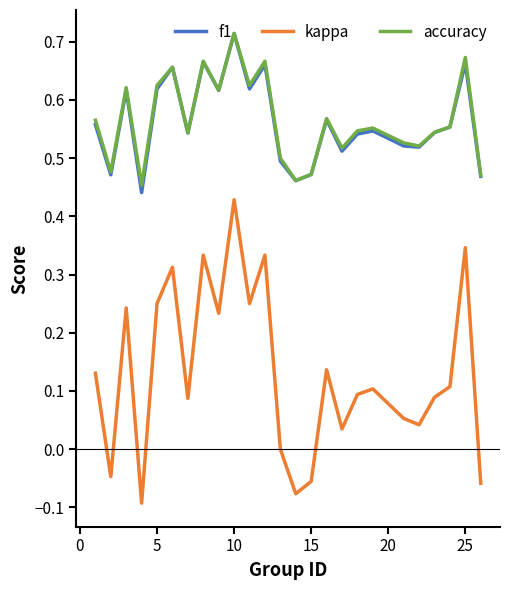

Count the f1 values in the range 0 to 1.

25